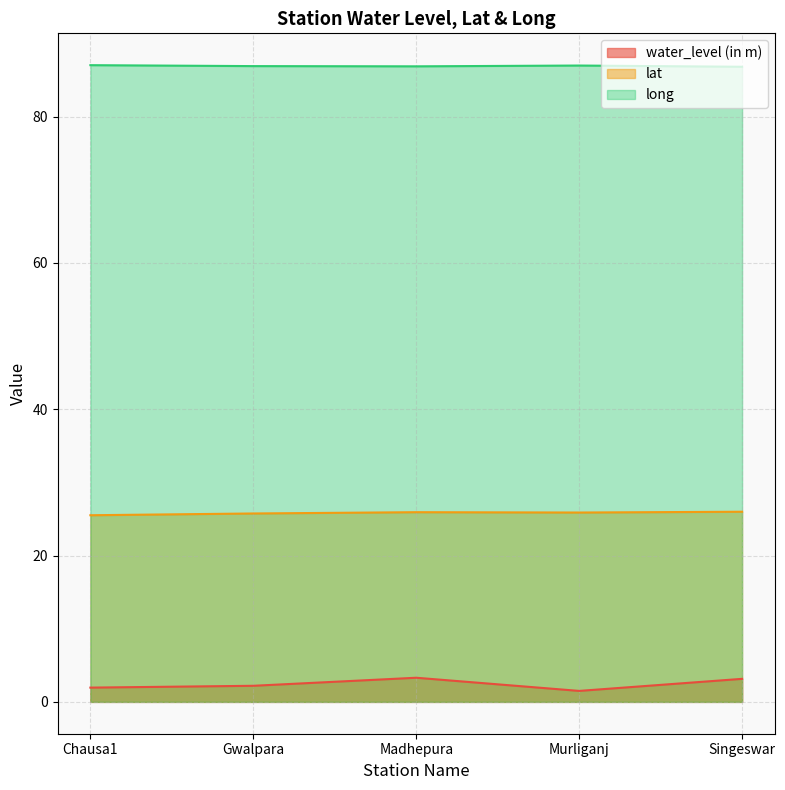

At Chausa1, list the series in order from largest to smallest.

long, lat, water_level (in m)